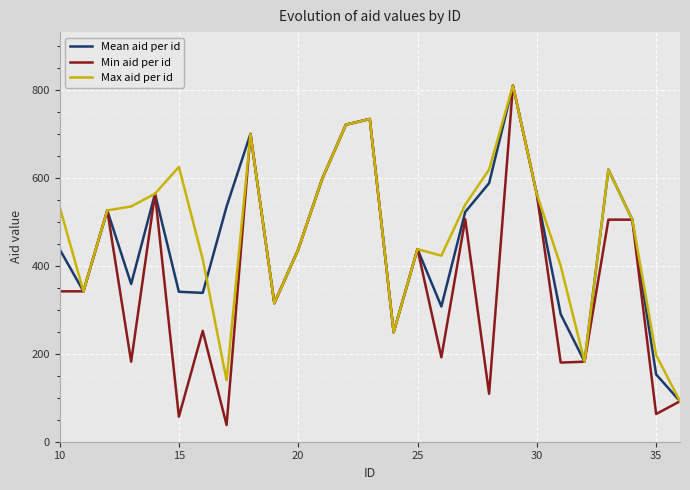

What is the greatest value displayed?

810.0